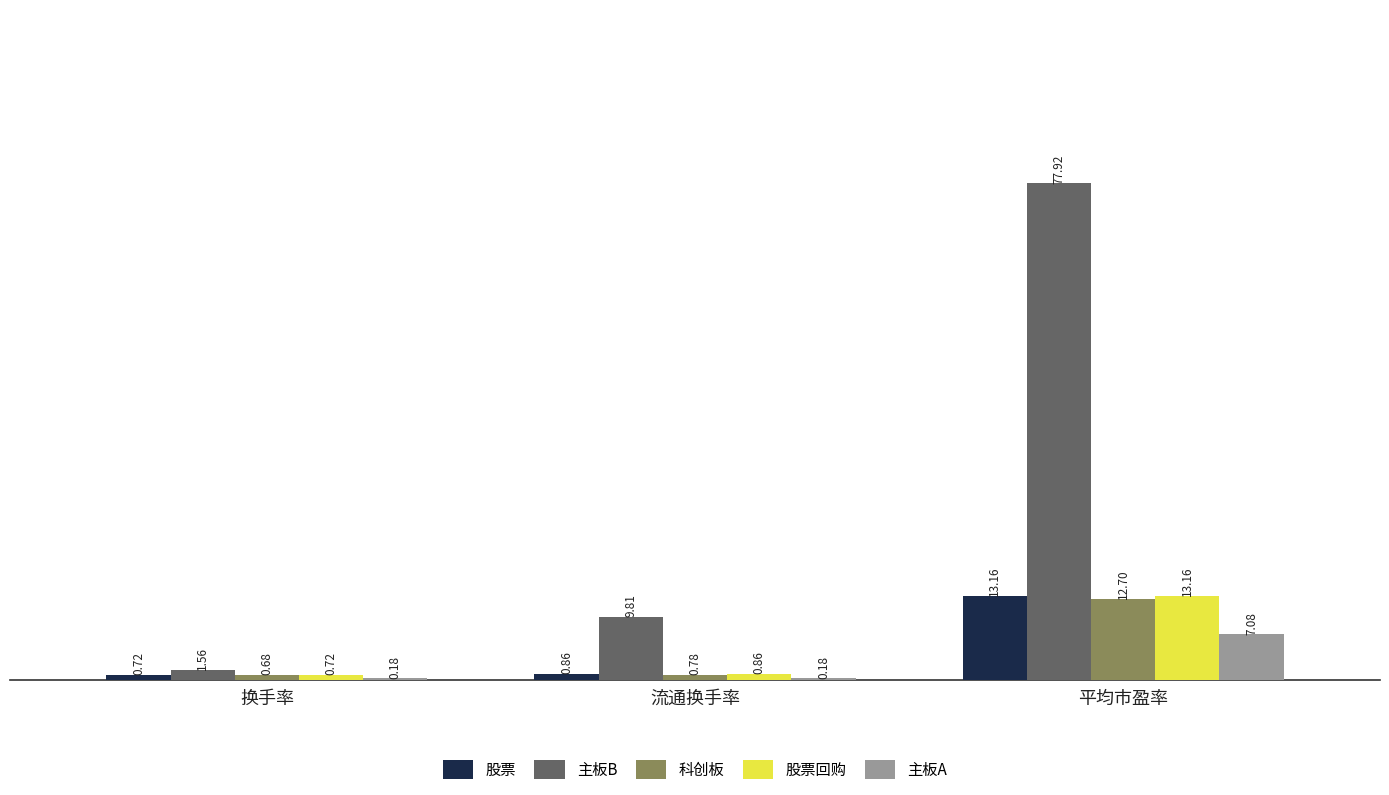

How many groups of bars are there?

3